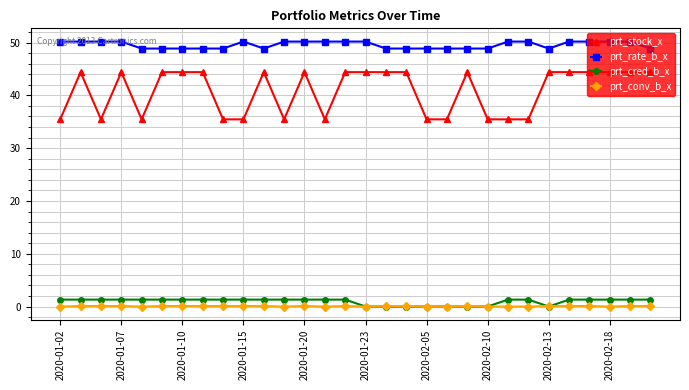

True or false: prt_stock_x has more than 0 interior local peaks.

True